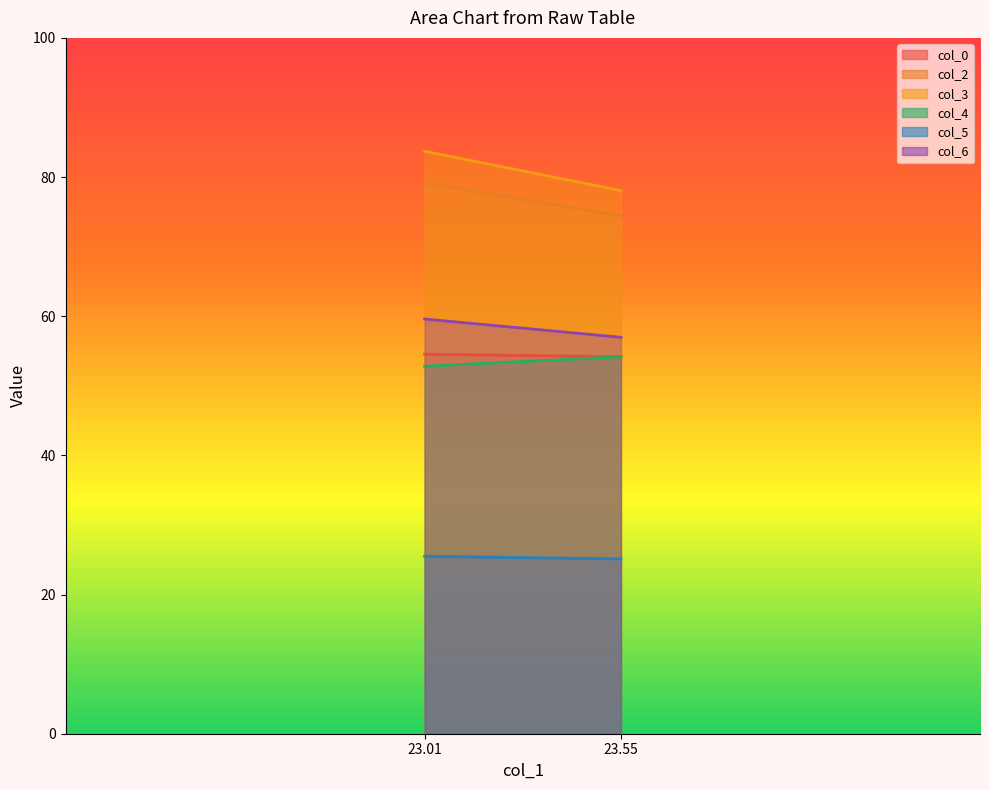

True or false: col_2 has a value of 97.3 at 23.55208333.

False